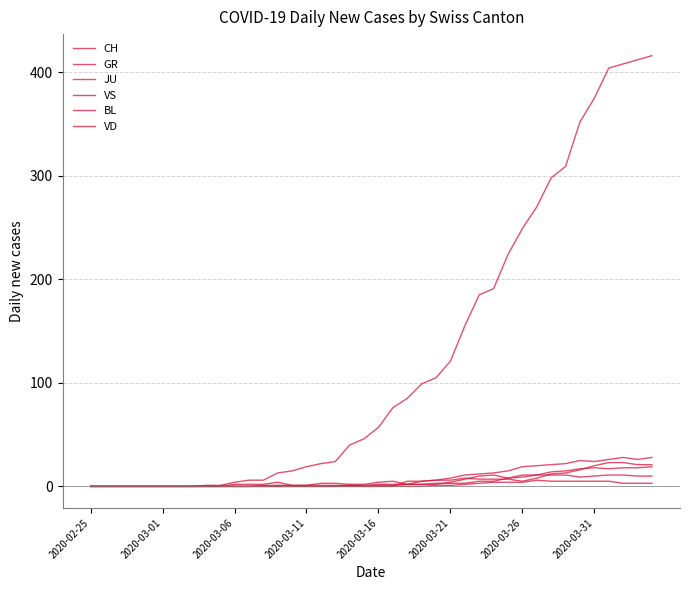

How many lines are shown in the chart?

6